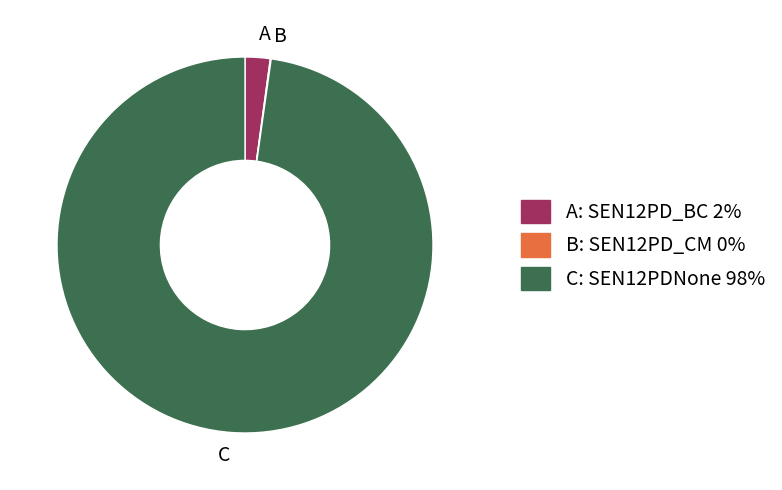

Does C represent more than half of the total?

Yes